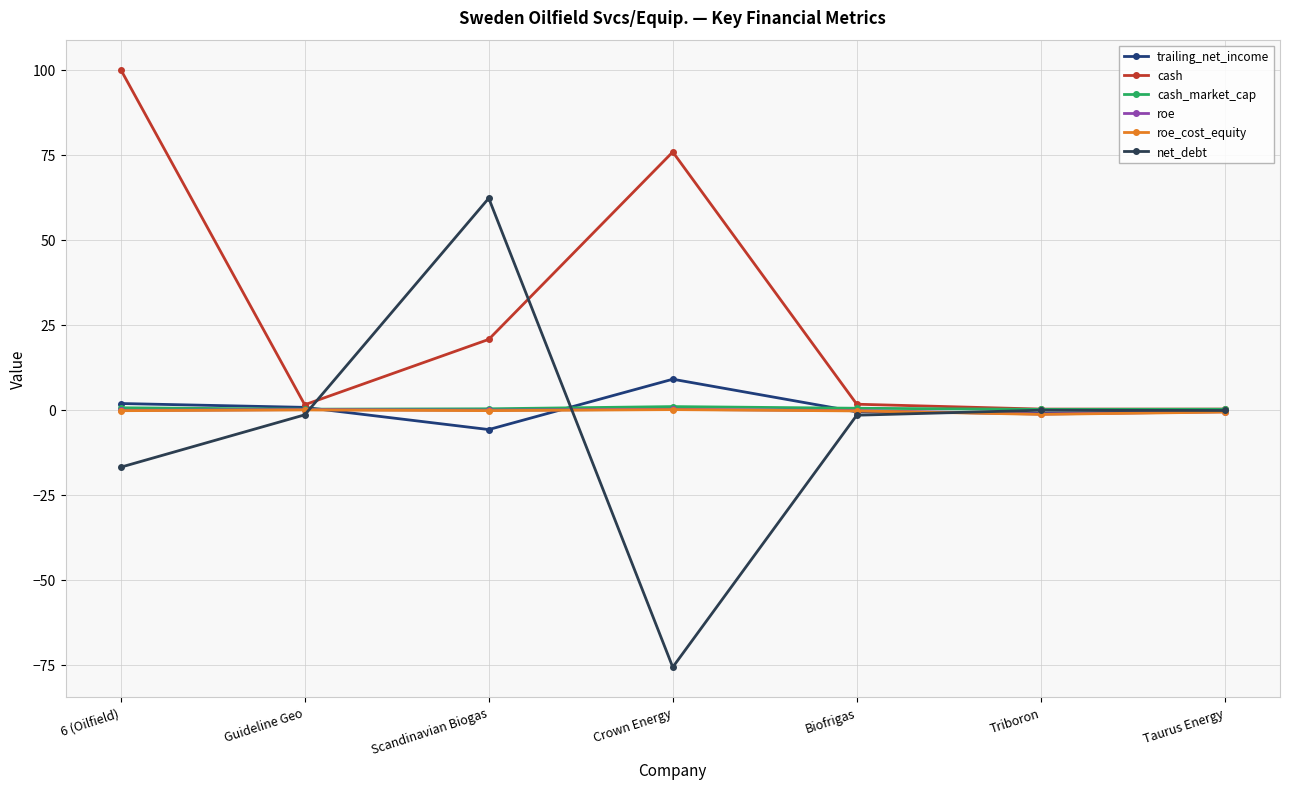

Which series has the largest total across all categories?

cash